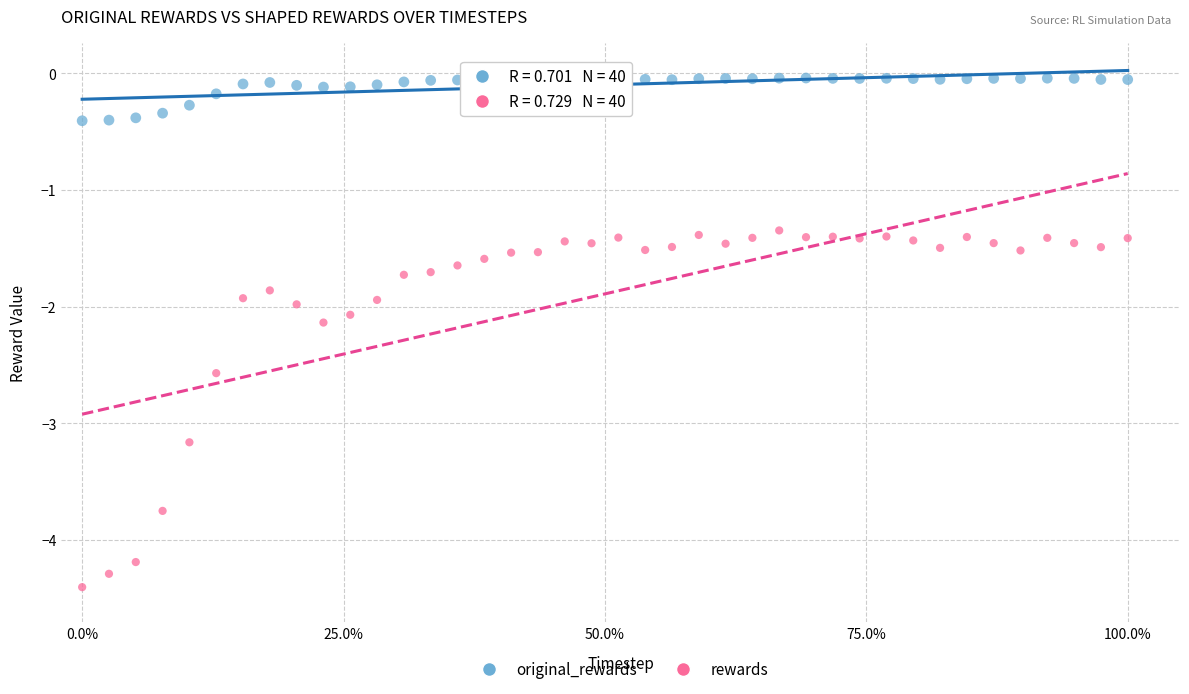

Which series has the widest spread of Y values?

rewards